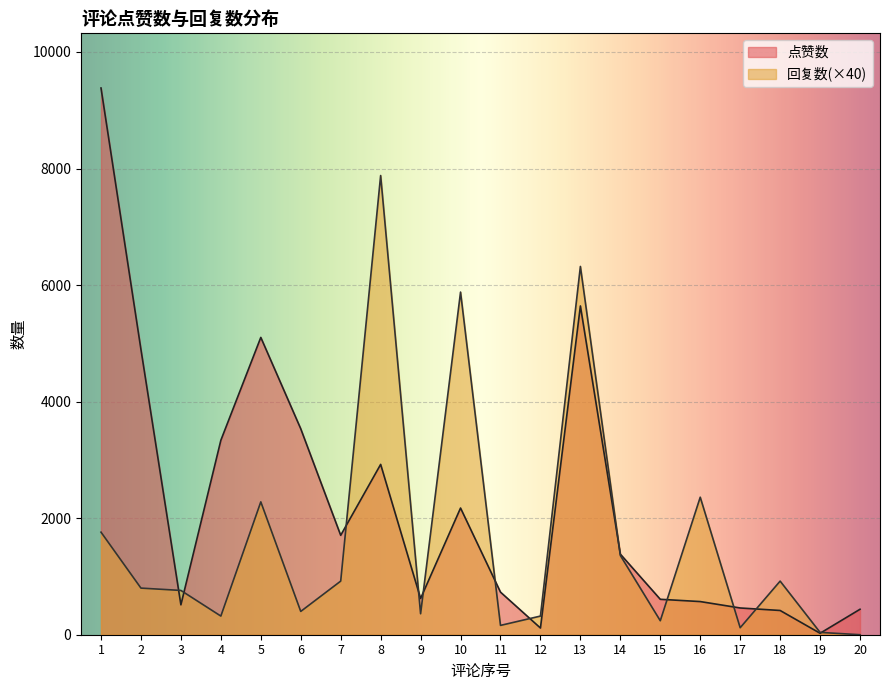

Which series has the widest spread of values?

点赞数